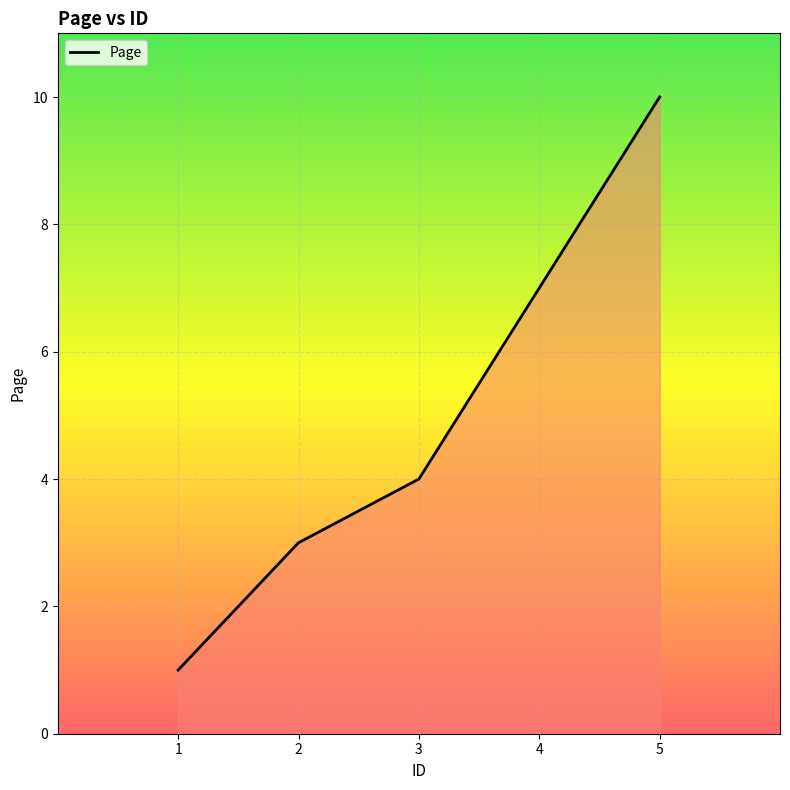

Does the chart have visible grid lines?

Yes